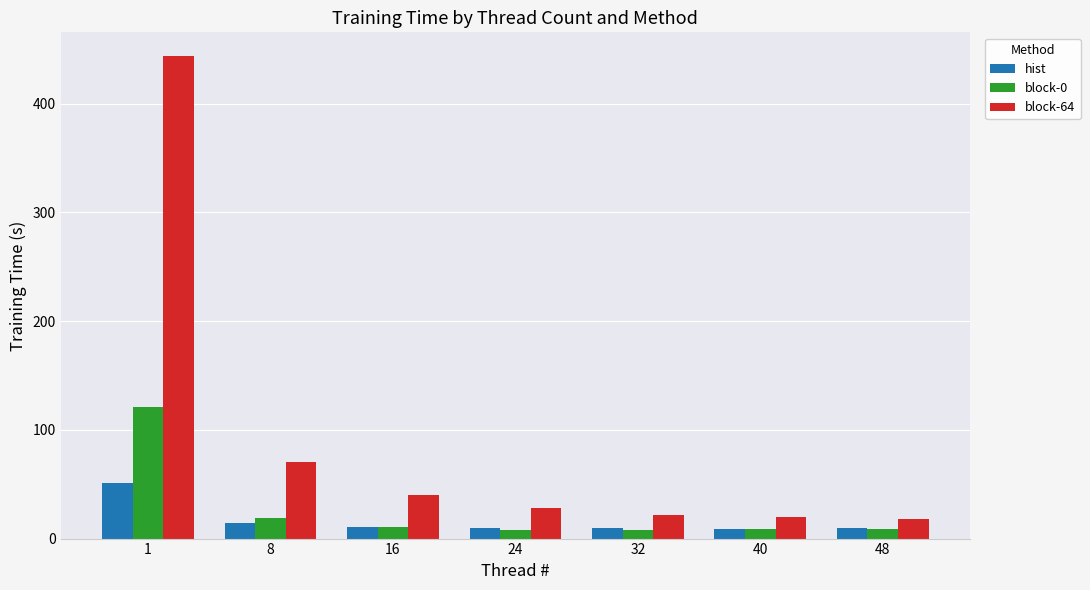

What is the maximum value shown in the chart?

443.6